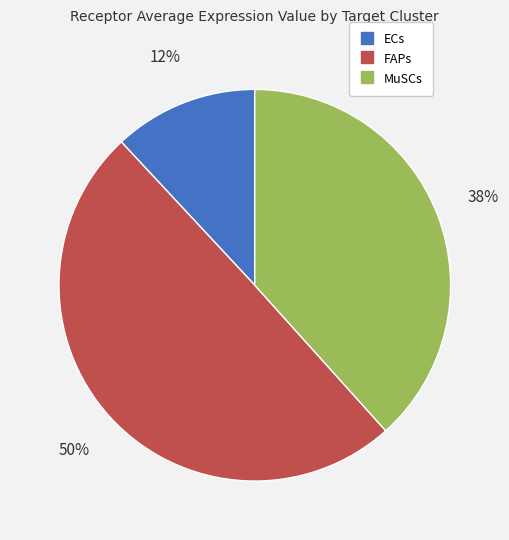

True or false: FAPs accounts for 50% of the total.

True